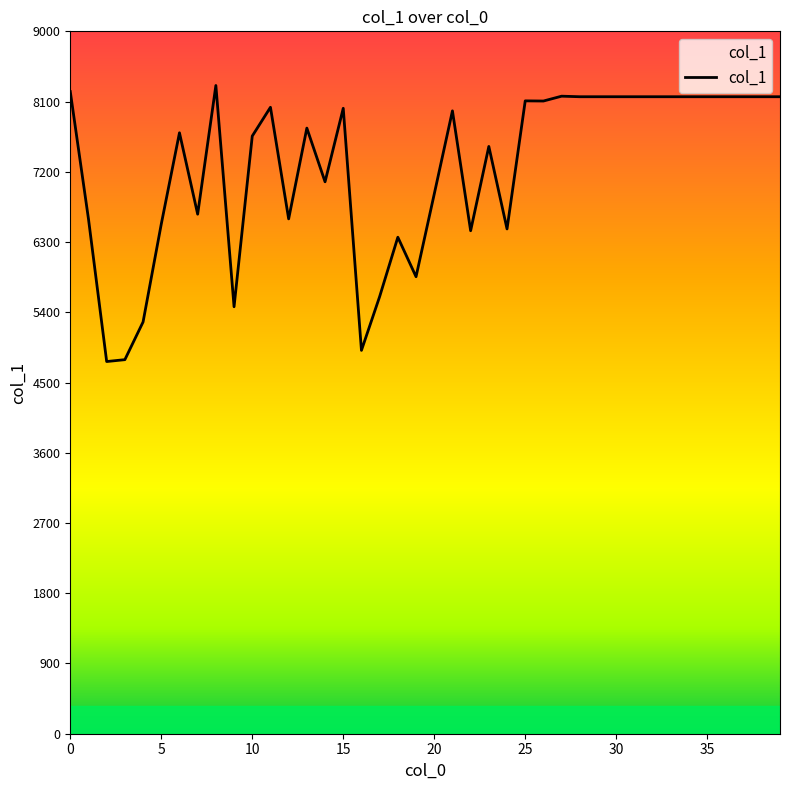

What is the difference between the maximum and minimum values?

3537